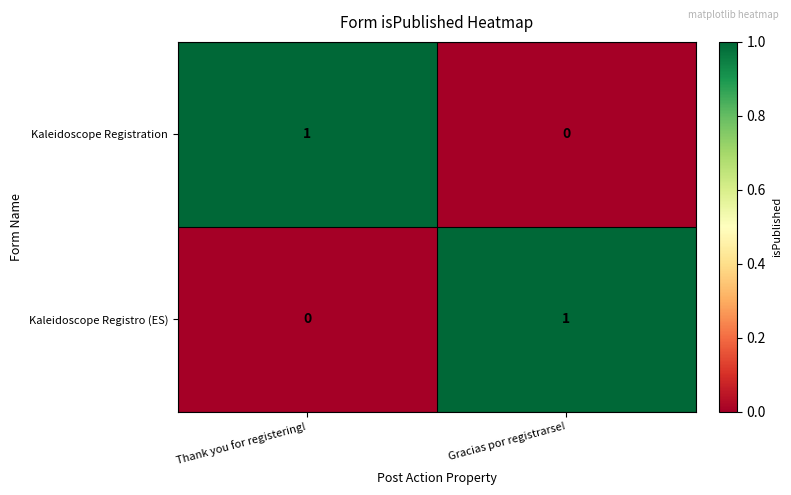

How many positive values does the Kaleidoscope Registro (ES) series have?

1